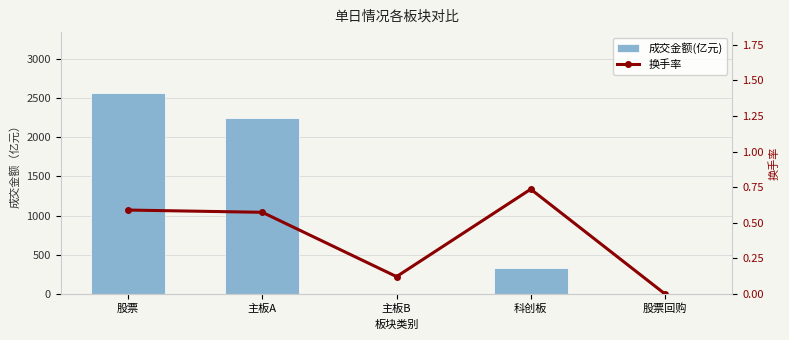

At 主板B, list the series in order from smallest to largest.

换手率, 成交金额(亿元)